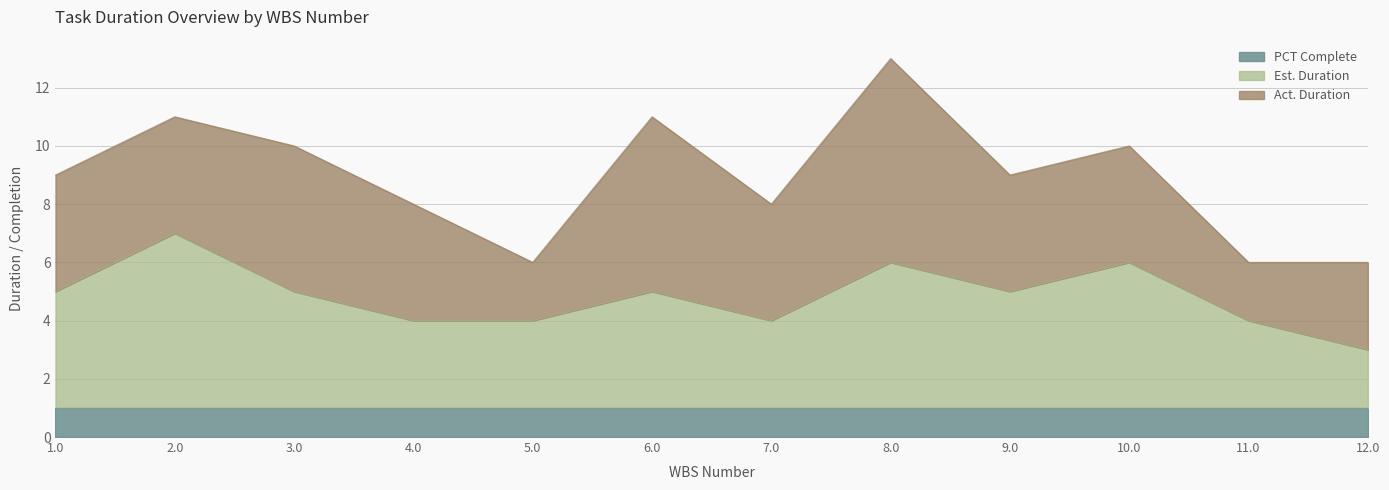

Which has a higher value, 7.0 or 9.0?

7.0